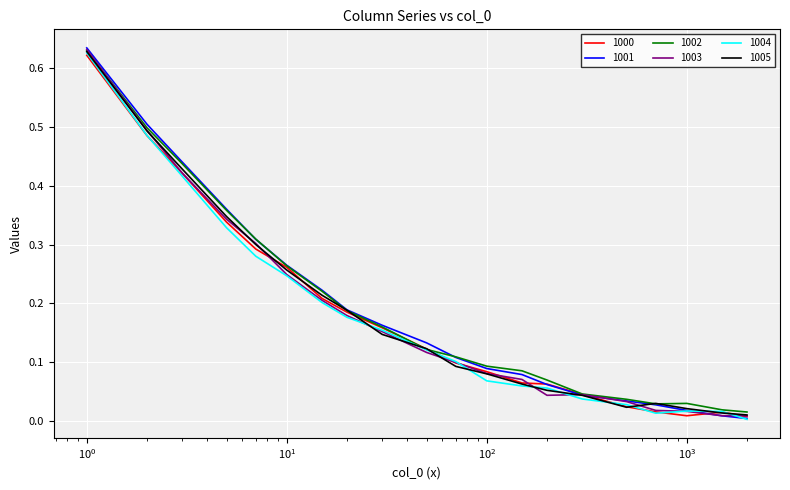

Reading left to right, transcribe all the data shown in this chart.

1000: 0.6	0.5	0.4	0.3	0.3	0.3	0.2	0.2	0.2	0.1	0.1	0.1	0.1	0.1	0.0	0.0	0.0	0.0	0.0	0.0
1001: 0.6	0.5	0.4	0.4	0.3	0.3	0.2	0.2	0.2	0.1	0.1	0.1	0.1	0.1	0.0	0.0	0.0	0.0	0.0	0.0
1002: 0.6	0.5	0.4	0.4	0.3	0.3	0.2	0.2	0.2	0.1	0.1	0.1	0.1	0.1	0.0	0.0	0.0	0.0	0.0	0.0
1003: 0.6	0.5	0.4	0.3	0.3	0.2	0.2	0.2	0.2	0.1	0.1	0.1	0.1	0.0	0.0	0.0	0.0	0.0	0.0	0.0
1004: 0.6	0.5	0.4	0.3	0.3	0.2	0.2	0.2	0.2	0.1	0.1	0.1	0.1	0.1	0.0	0.0	0.0	0.0	0.0	0.0
1005: 0.6	0.5	0.4	0.3	0.3	0.3	0.2	0.2	0.1	0.1	0.1	0.1	0.1	0.1	0.0	0.0	0.0	0.0	0.0	0.0